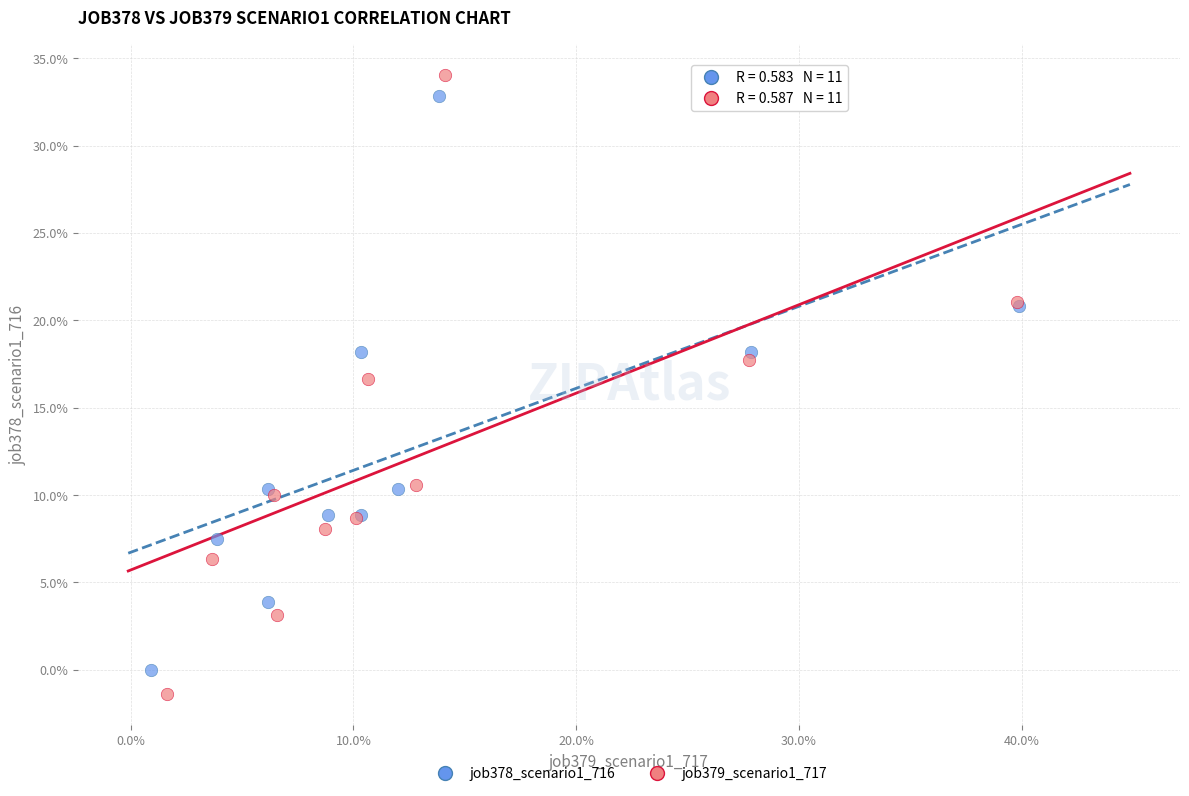

What are all the series names shown in the legend?

job378_scenario1_716, job379_scenario1_717